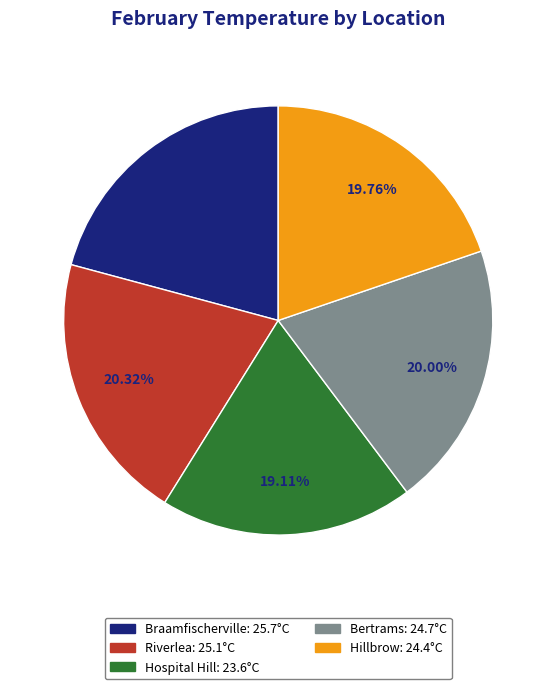

How many slices are in this pie chart?

5